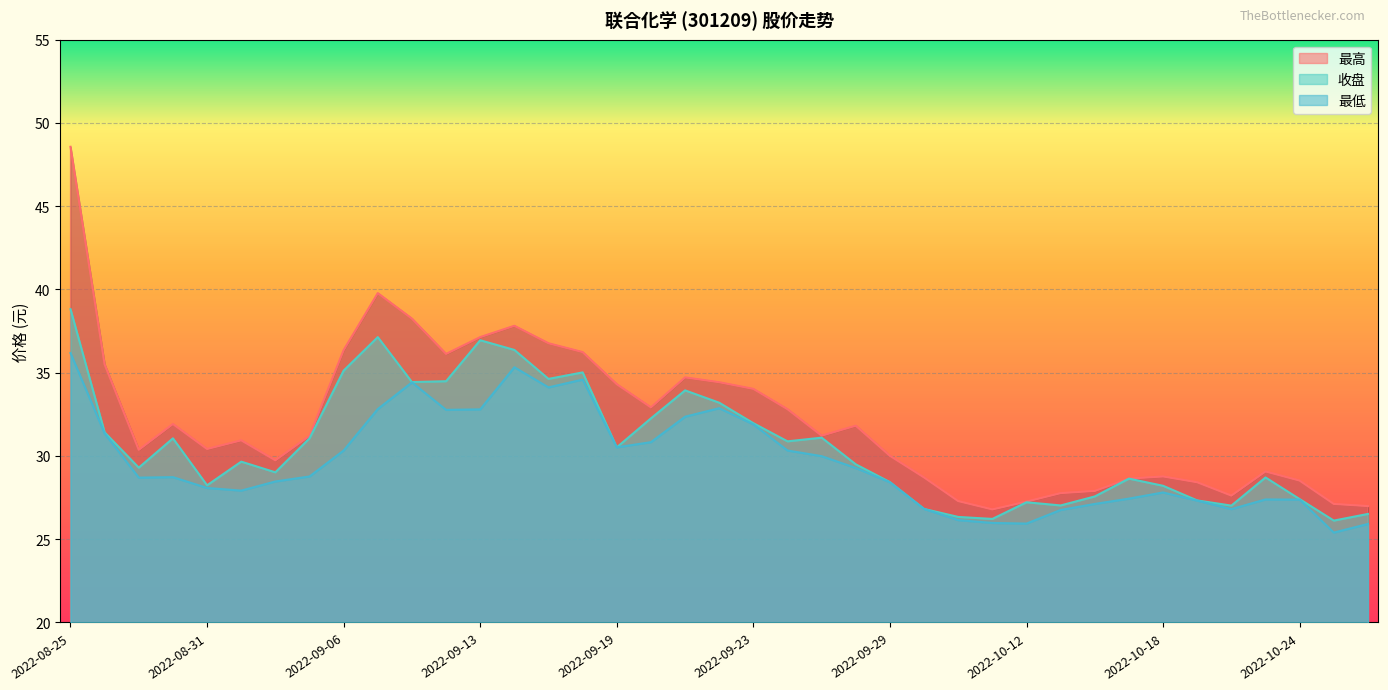

True or false: 收盘 and 最高 cross at least once.

False